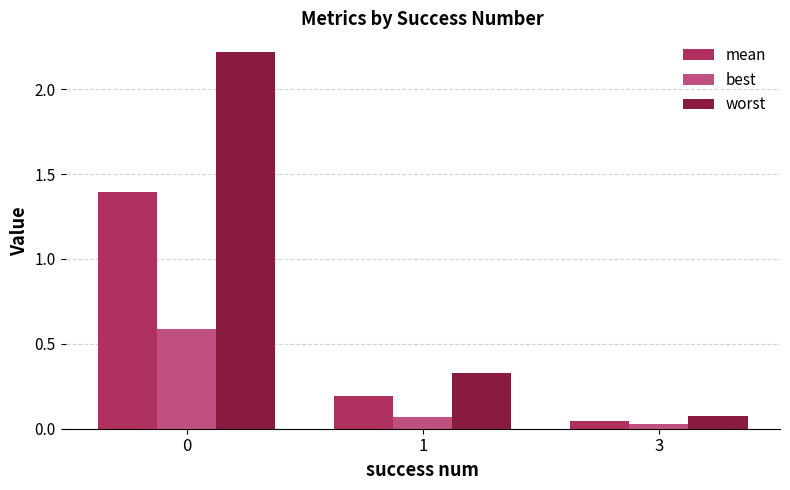

What is the total value across all series at 0?

4.2